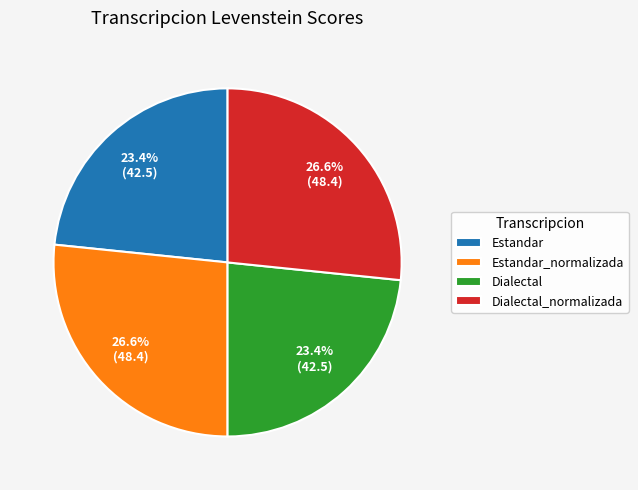

Combined, do Estandar_normalizada and Dialectal_normalizada account for over 50%?

Yes